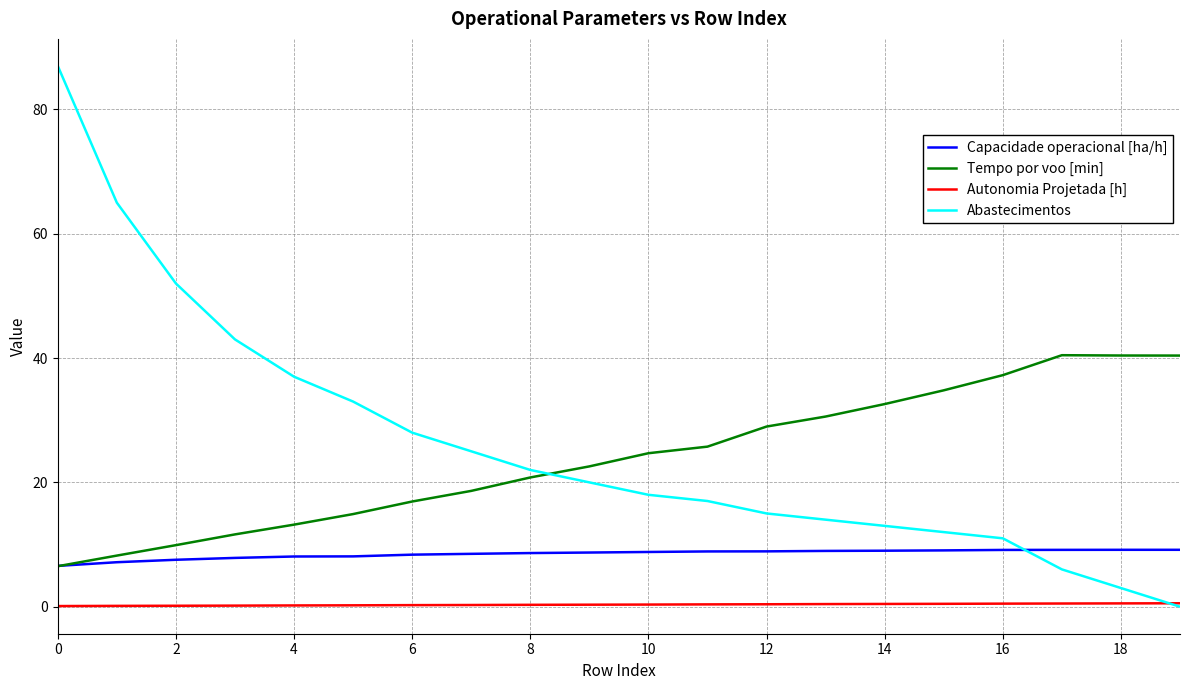

True or false: Autonomia Projetada [h] and Tempo por voo [min] intersect in this chart.

False